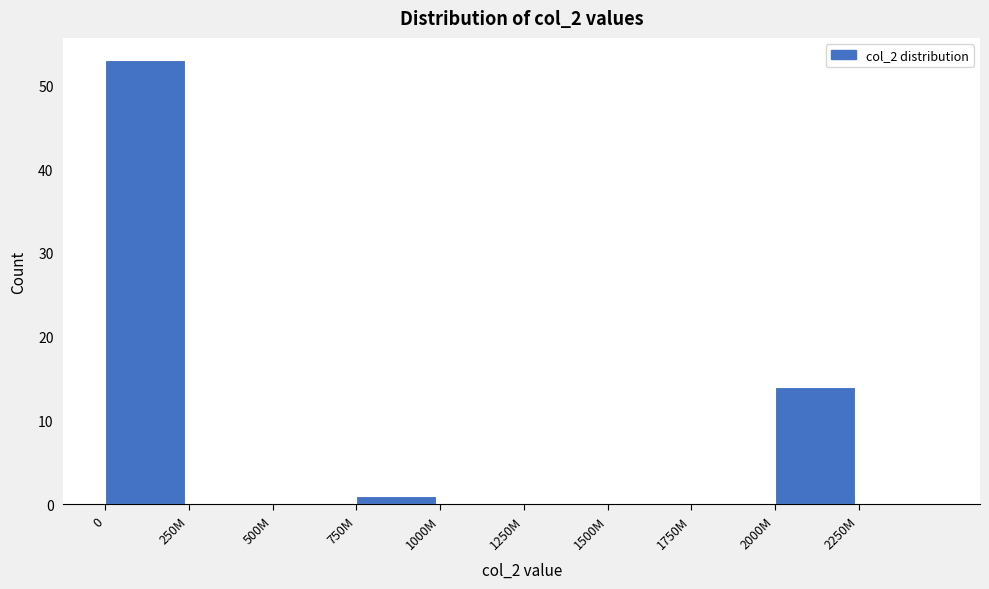

Reading left to right, what are all the values shown in this chart?

0=53	250M=0	500M=0	750M=1	1000M=0	1250M=0	1500M=0	1750M=0	2000M=14	2250M=0